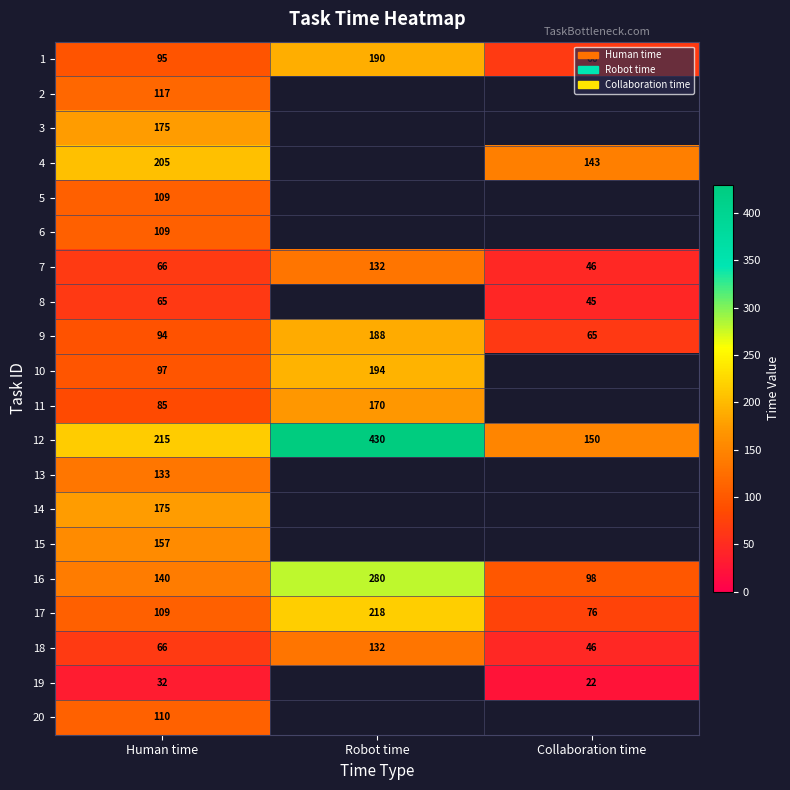

At which category is the sum across all series the highest?

Human time